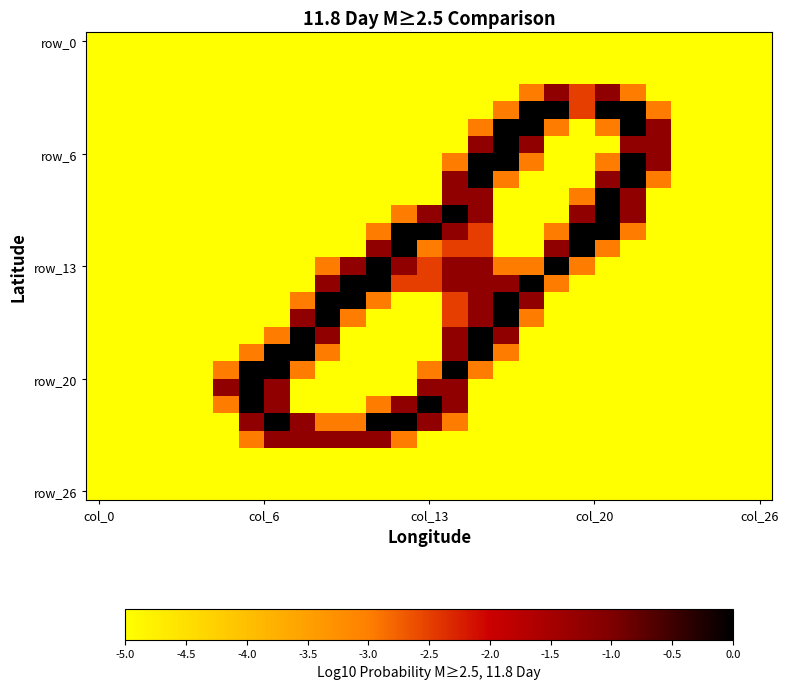

Count the number of categories in the chart.

27